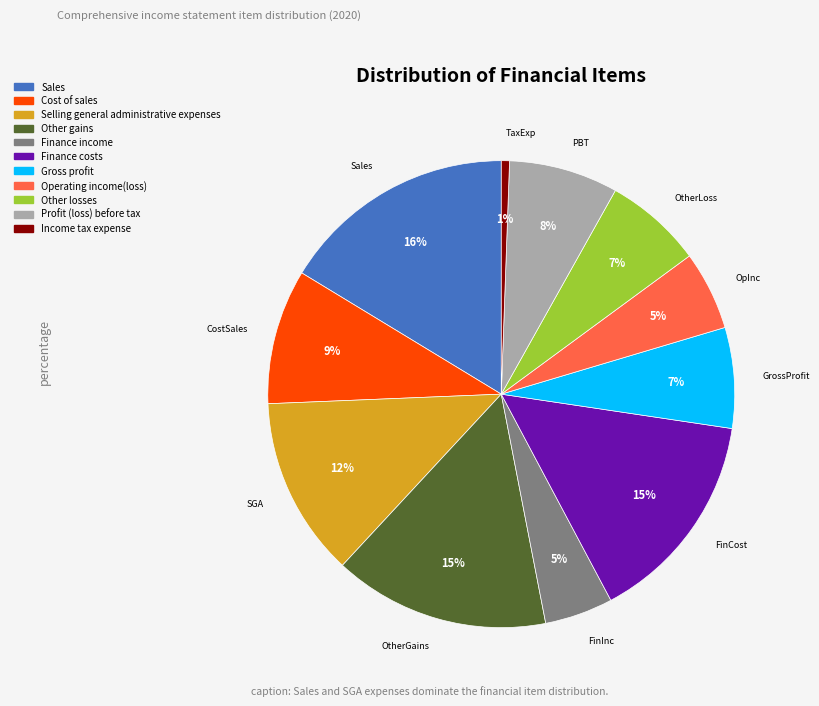

To the nearest percent, what is the difference between the Finance costs and Profit (loss) before tax slice percentages?

7%